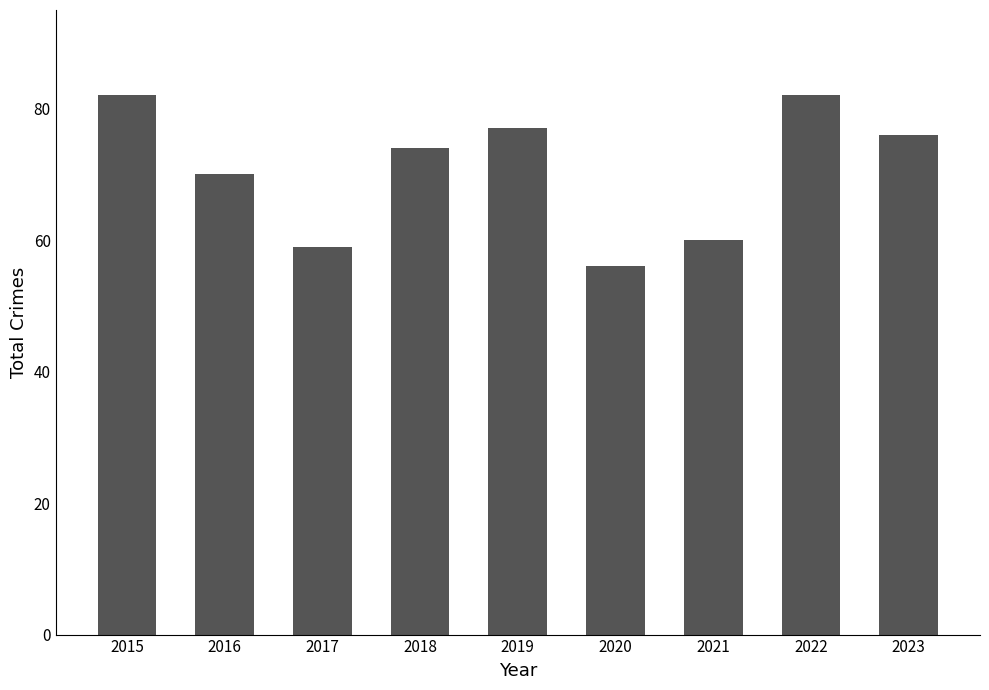

Reading right to left, transcribe all the data shown in this chart.

2023=76	2022=82	2021=60	2020=56	2019=77	2018=74	2017=59	2016=70	2015=82